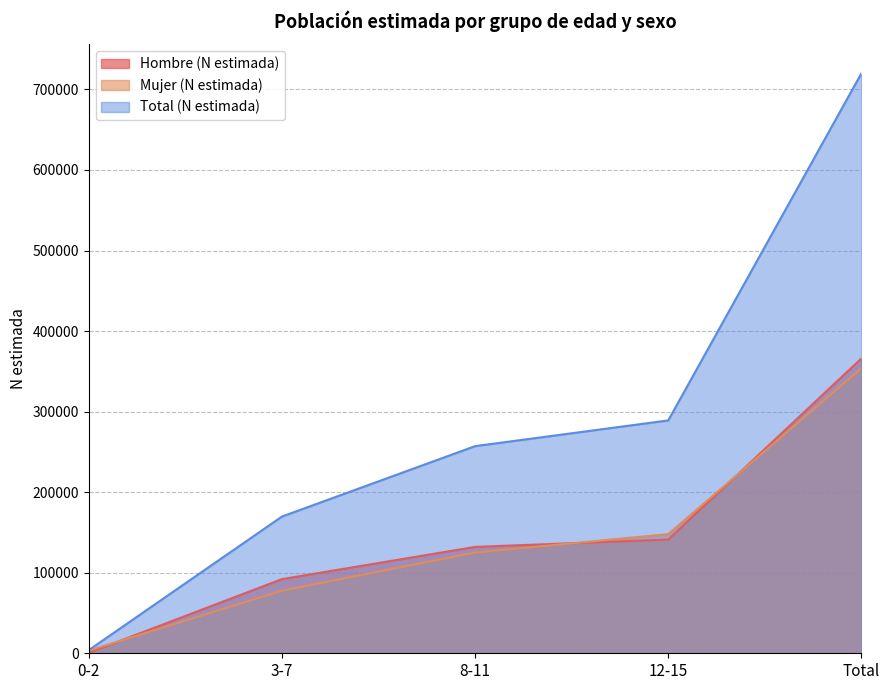

True or false: Total (N estimada) and Mujer (N estimada) intersect in this chart.

False